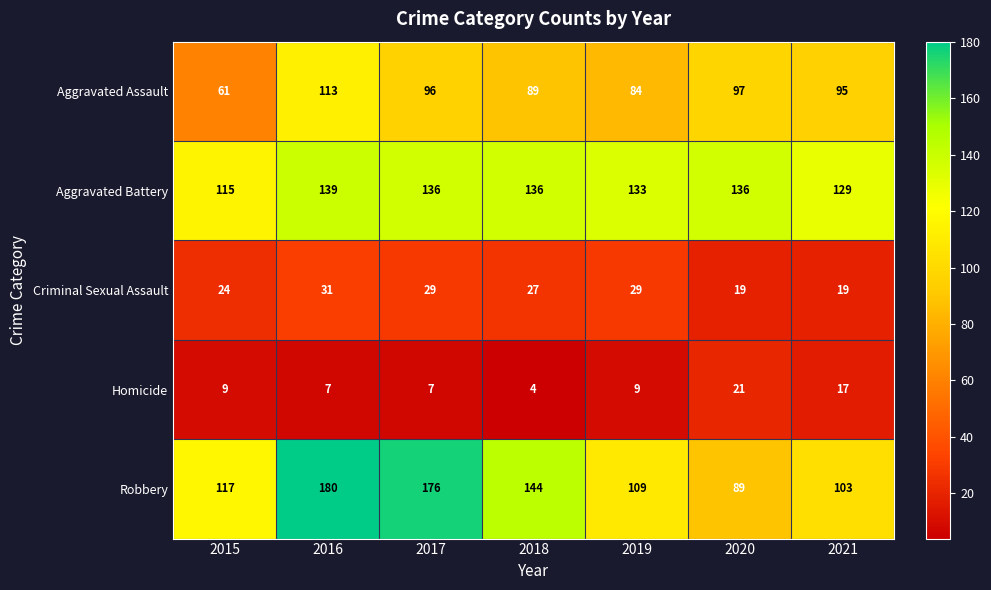

How many Aggravated Battery values are between 129 and 136?

5